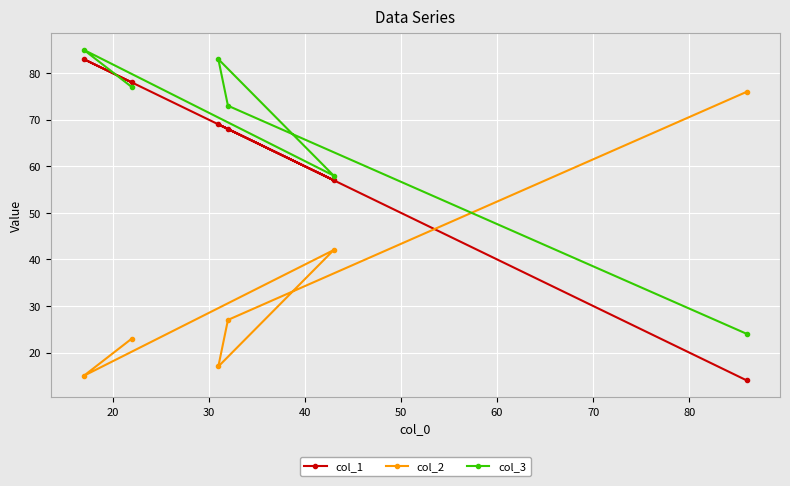

What is the value of the col_2 point at the 4th from the left?

27